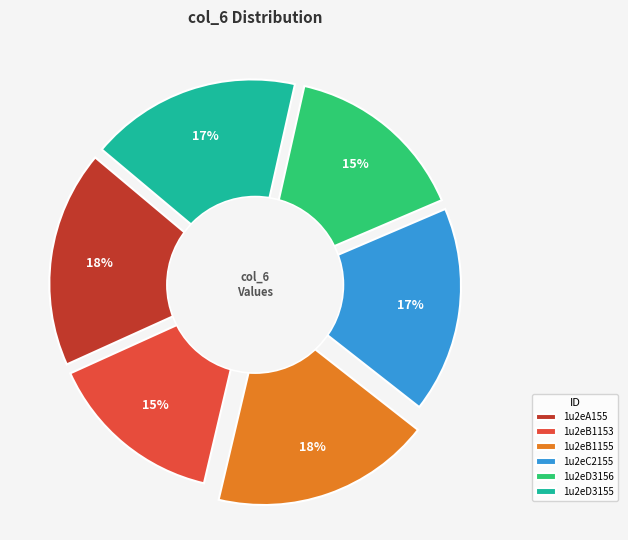

What is the total percentage of 1u2eA155 and 1u2eB1153?

32.4%